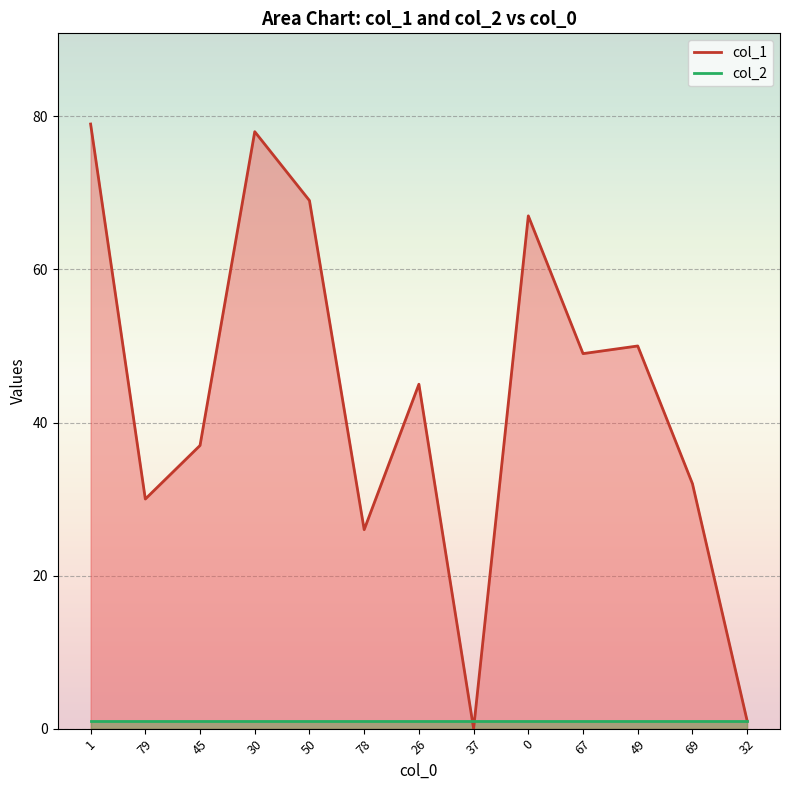

What is the difference between the maximum and minimum values?

79